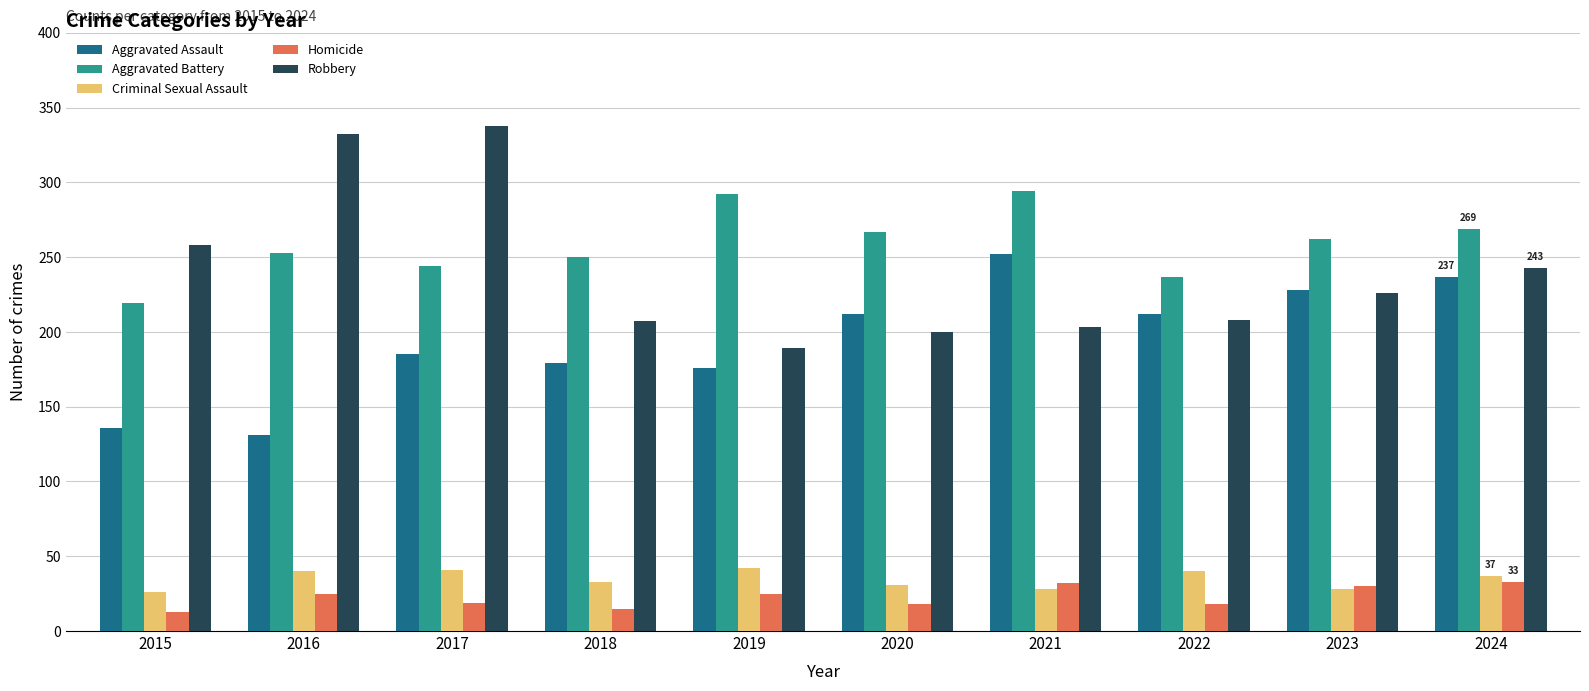

How many groups of bars are there?

10